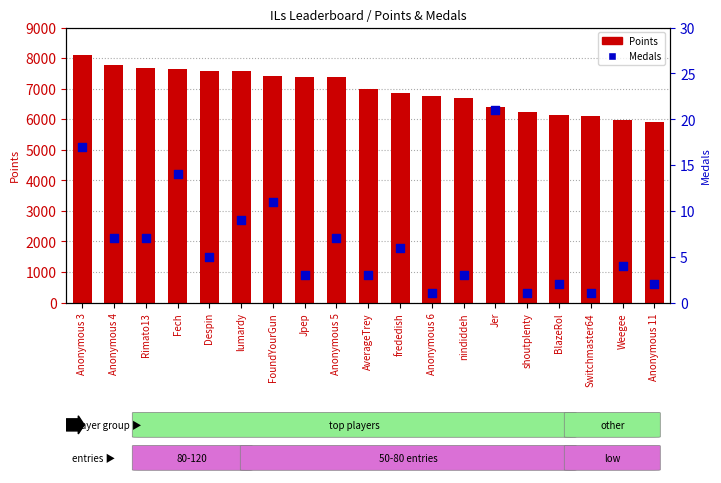

Is the value of Points at frededish greater than the value of Medals at nindiddeh?

Yes